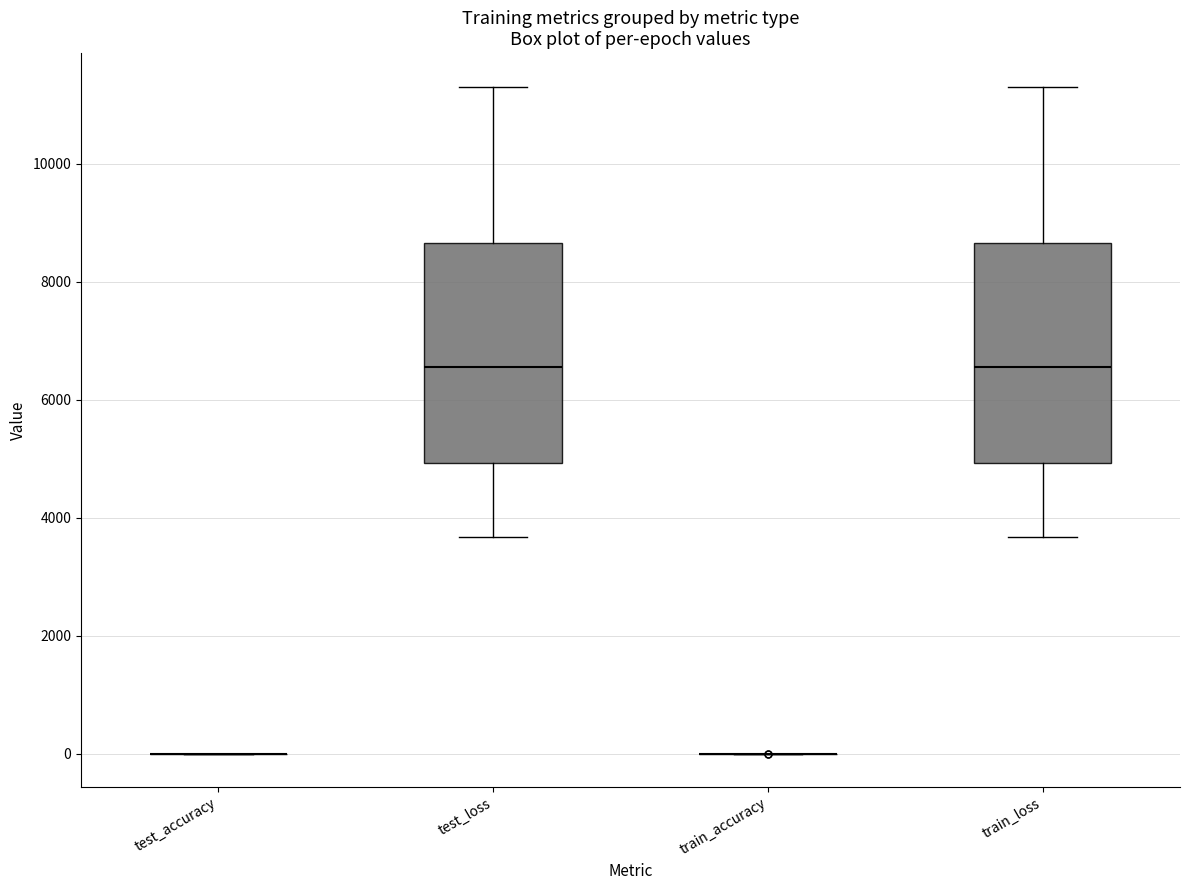

Where does the median line of the box for test_loss sit on the y-axis? The values are not printed on the chart, so give them approximately, as read against the axis.

6600